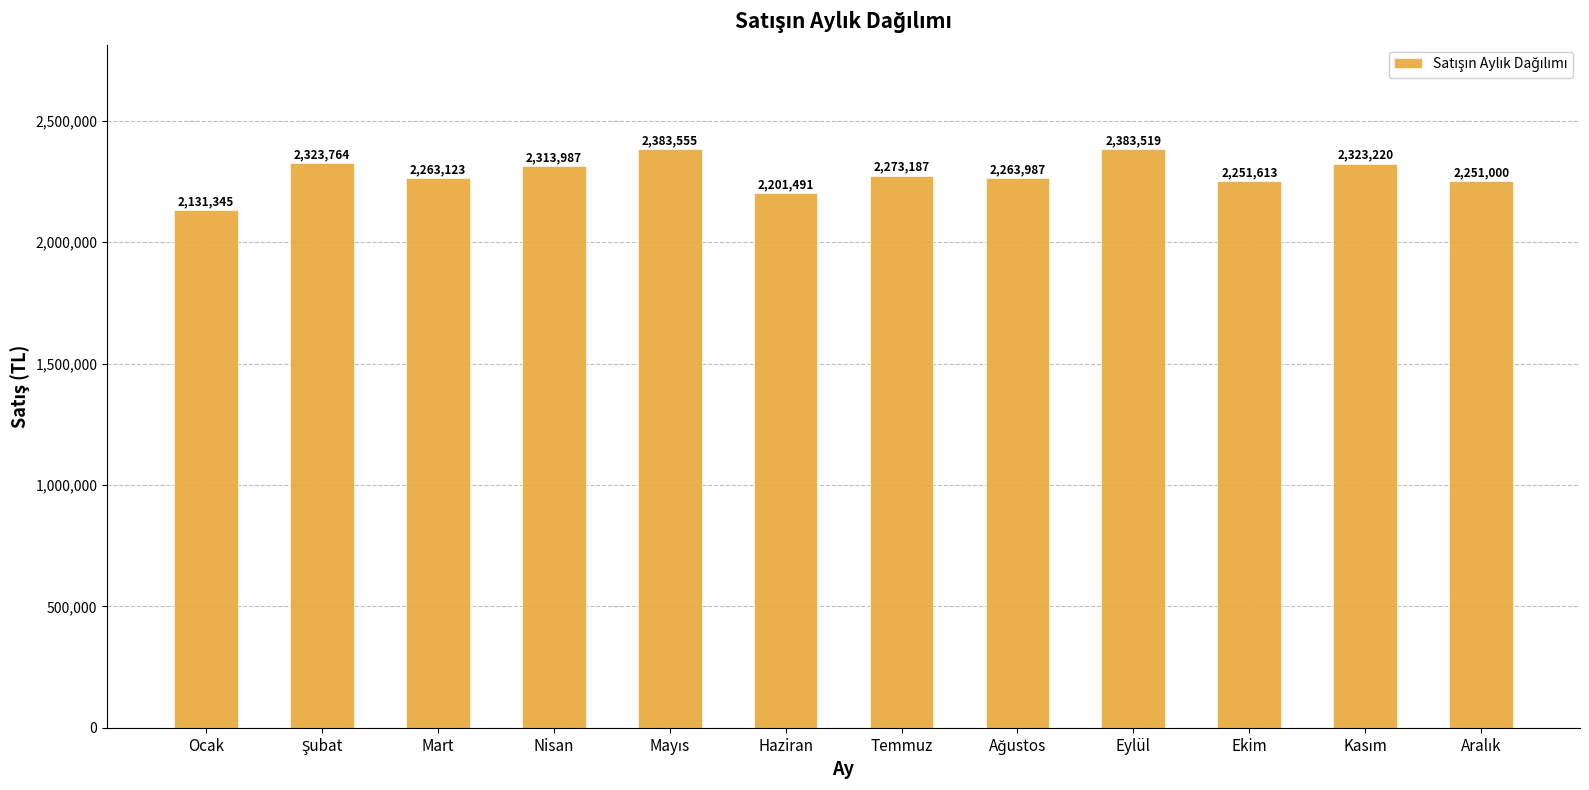

Which category has the lowest value across all series?

Ocak